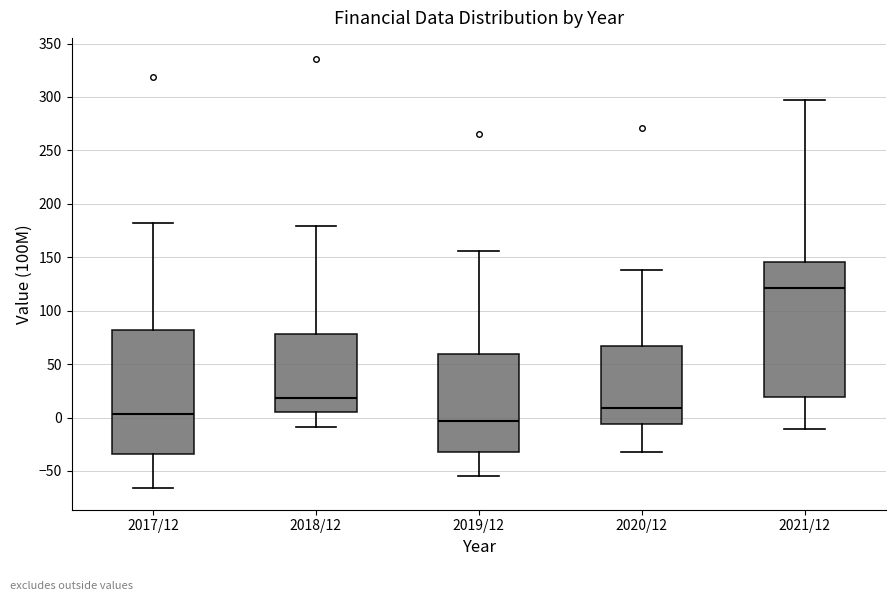

Where does the median line of the box for 2019/12 sit on the y-axis? The values are not printed on the chart, so give them approximately, as read against the axis.

-5